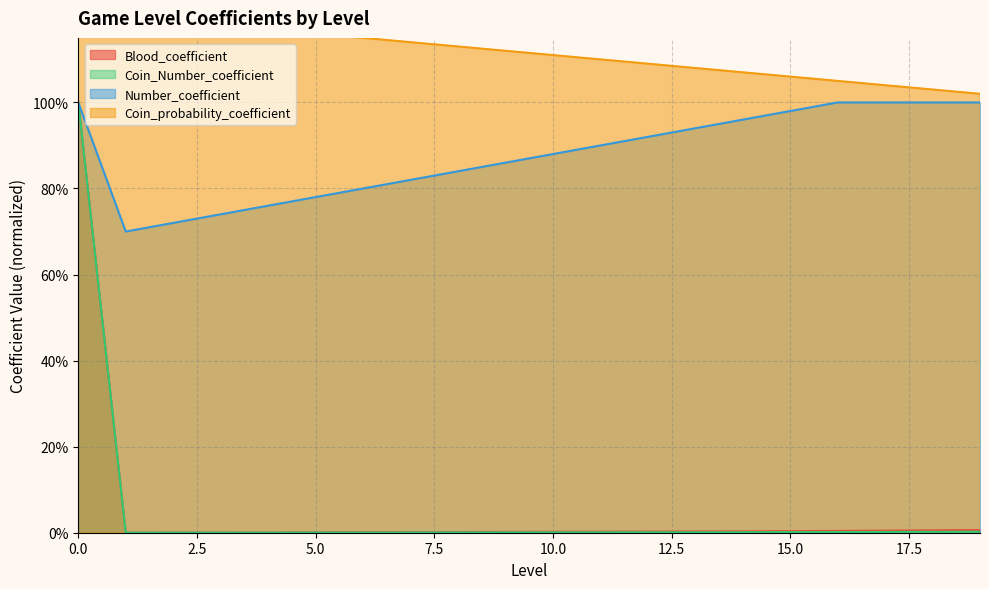

Rank the series by their maximum value, from highest to lowest.

Coin_probability_coefficient, Blood_coefficient, Number_coefficient, Coin_Number_coefficient